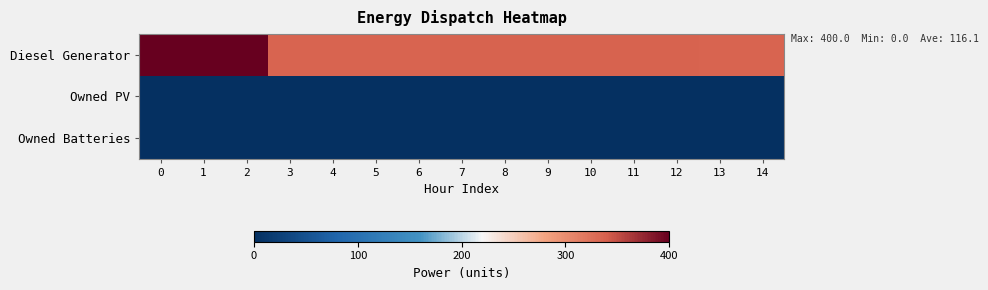

List the series in order of their peak value, highest first.

Diesel Generator, Owned PV, Owned Batteries